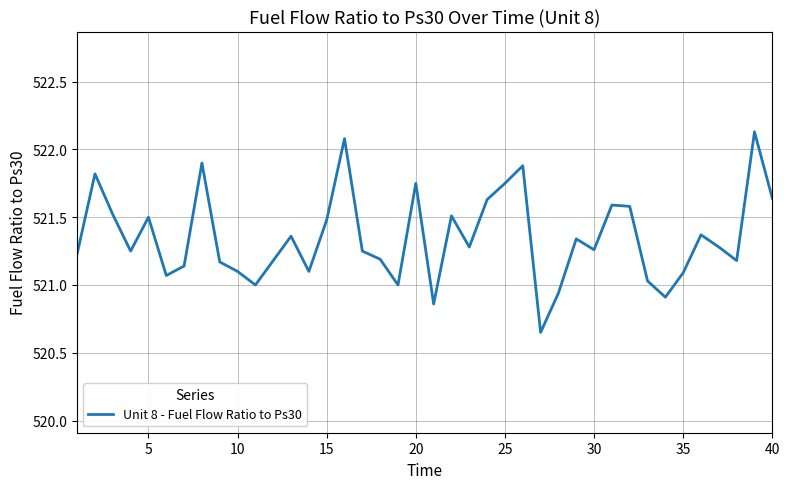

True or false: there are more than 2 points higher than both neighbors.

True